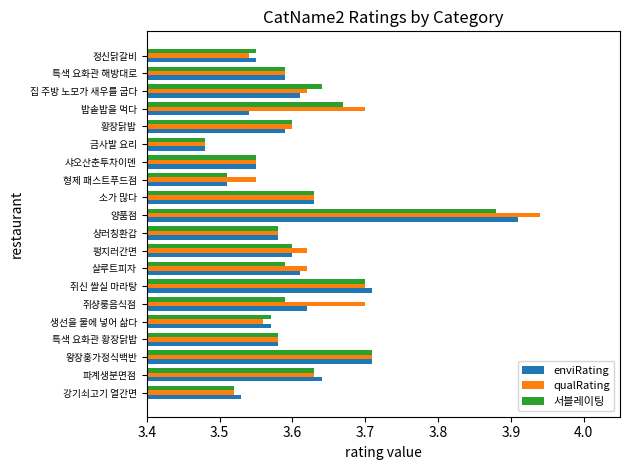

What is the sum of the 서블레이팅 values at 형제 패스트푸드점 and 샹러칭환갑?

7.1